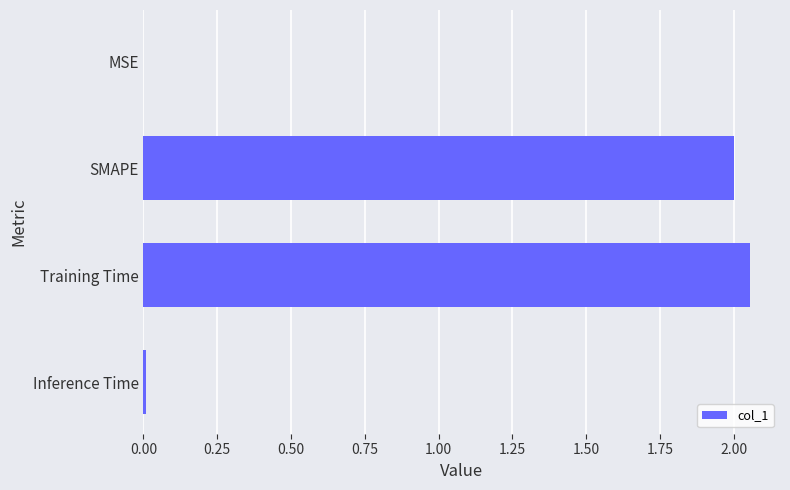

The chart shows a value of 2.0 at SMAPE. True or false?

True